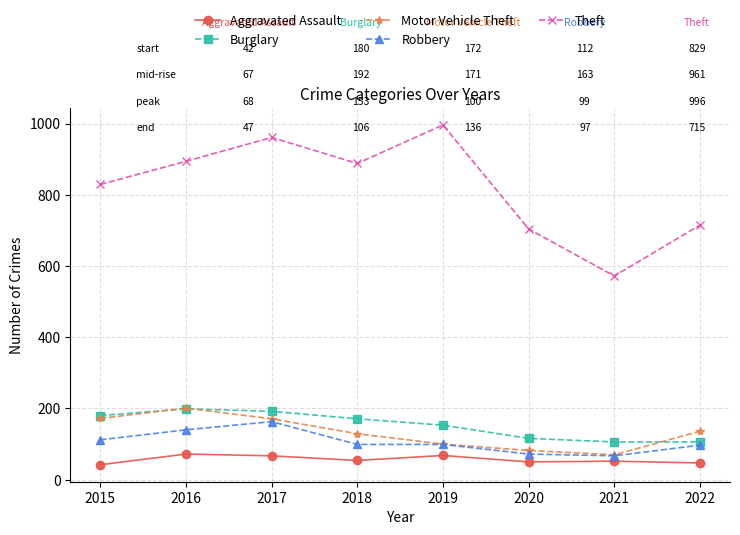

What are all the series names shown in the legend?

Aggravated Assault, Burglary, Motor Vehicle Theft, Robbery, Theft